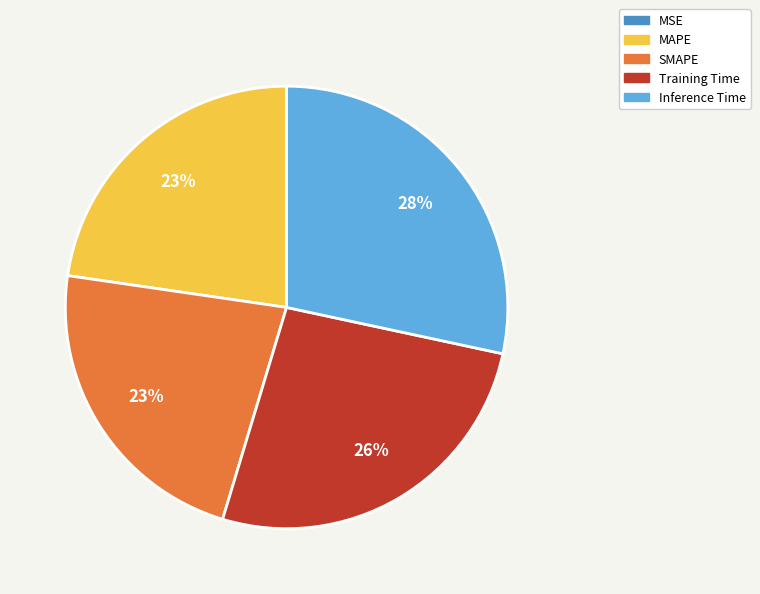

True or false: MAPE accounts for 23% of the total.

True